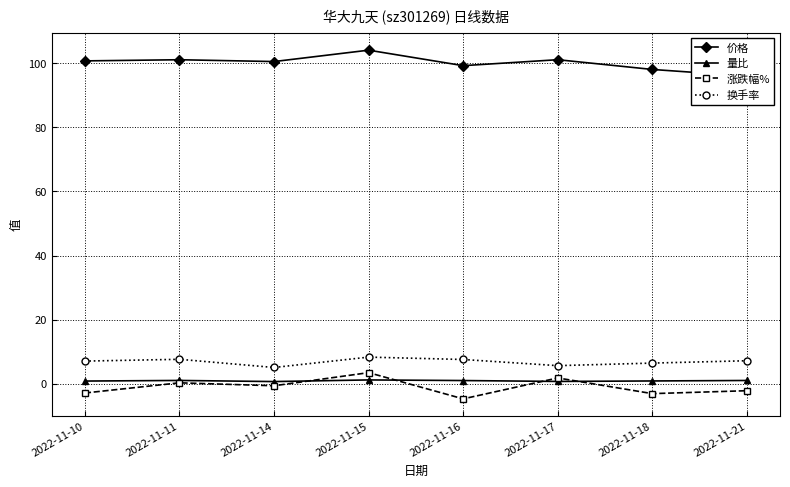

What is the spread (max minus min) of values at 2022-11-16?

103.8